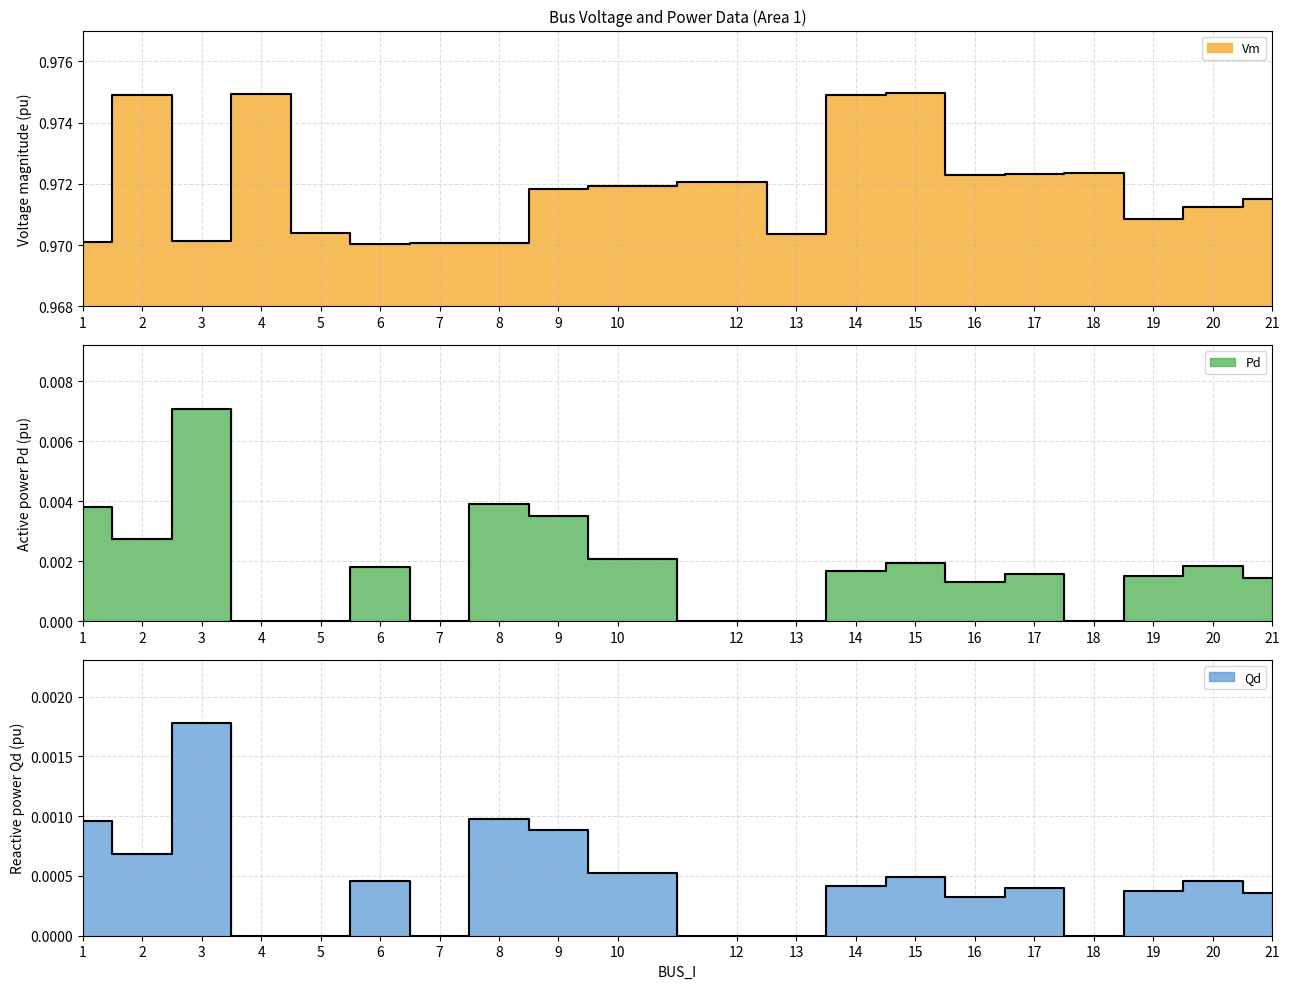

Which has a higher value, 21 or 14?

14